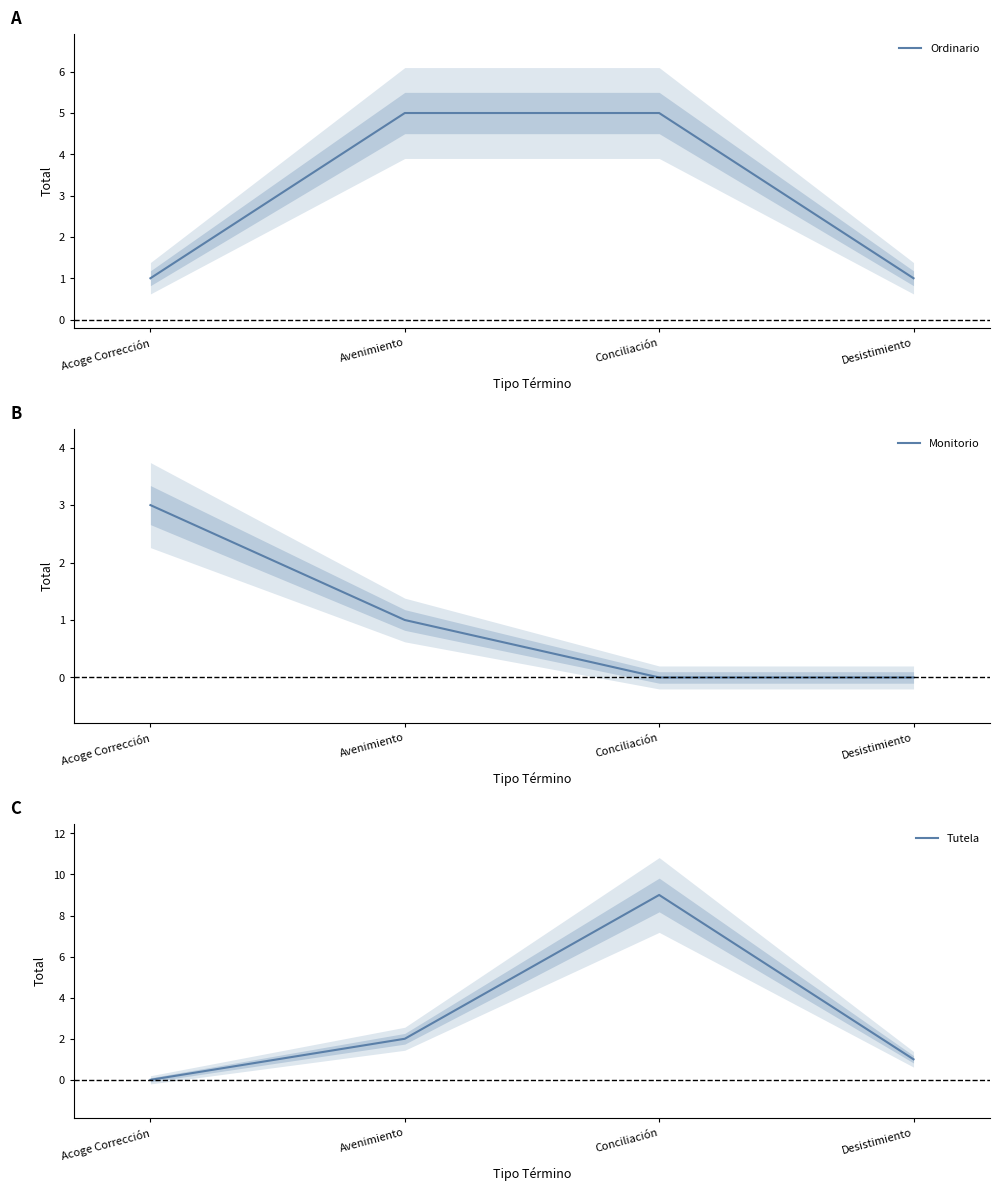

How many interior local peaks does the Tutela series have?

1